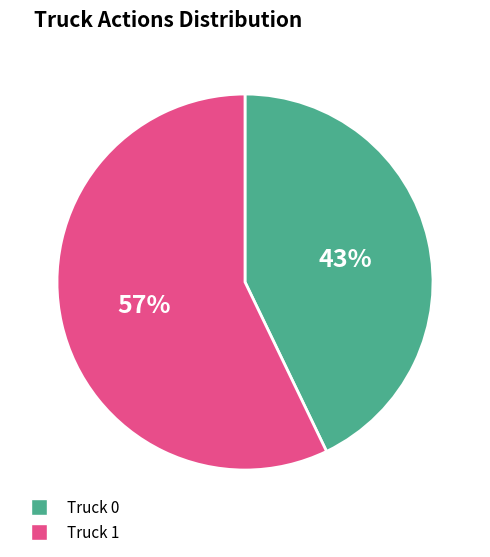

Is the sum of Truck 1 and Truck 0 greater than half?

Yes